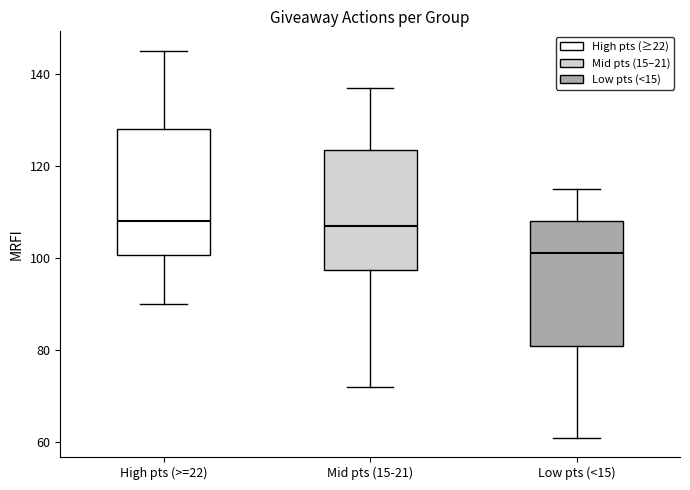

Where is the upper edge of the box for High pts (>=22) on the y-axis? The values are not printed on the chart, so give them approximately, as read against the axis.

128